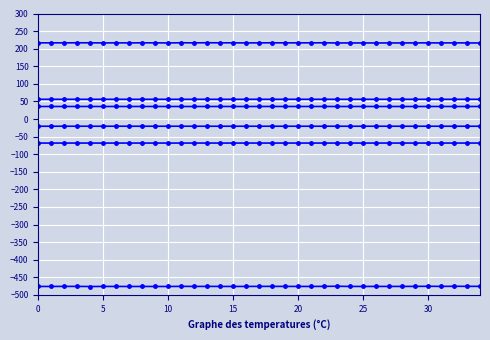

How many lines are shown in the chart?

6